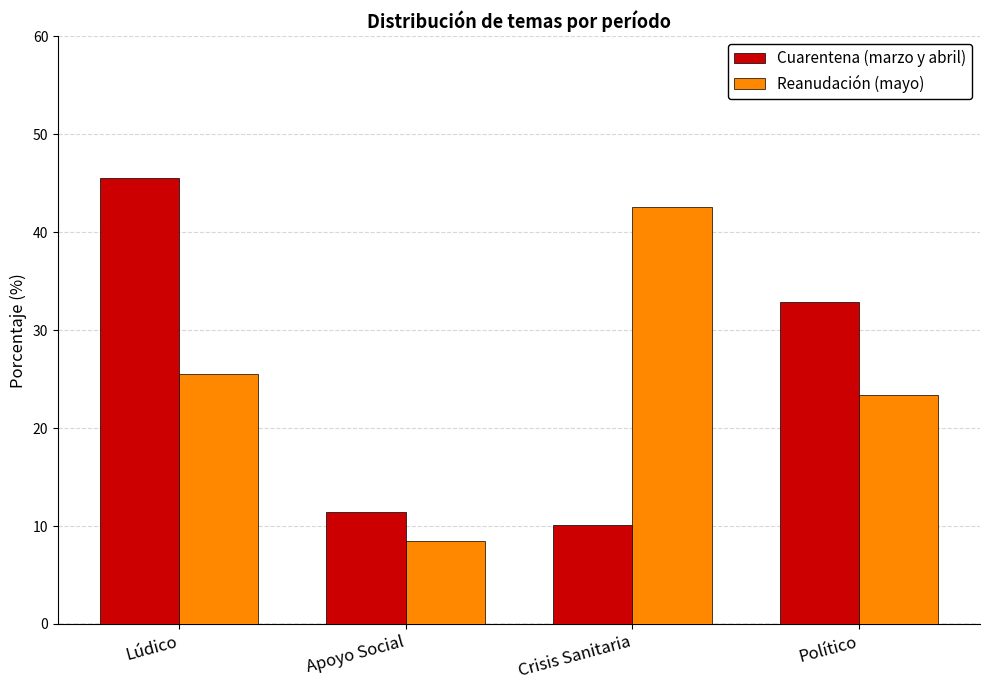

How many bars are there in each group?

2